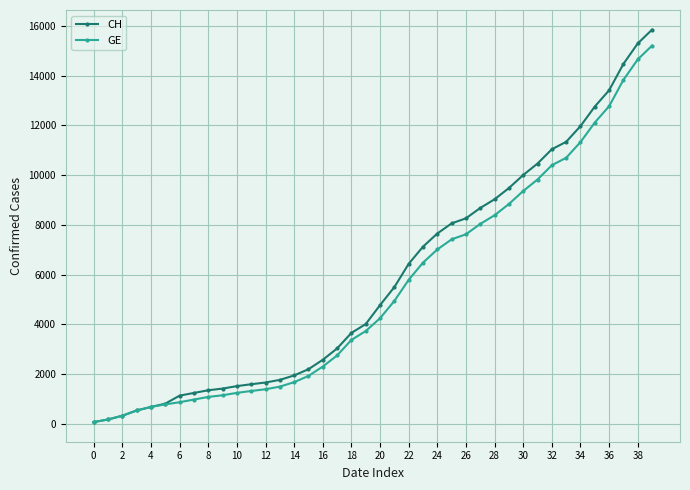

What is the highest value of the GE series?

15208